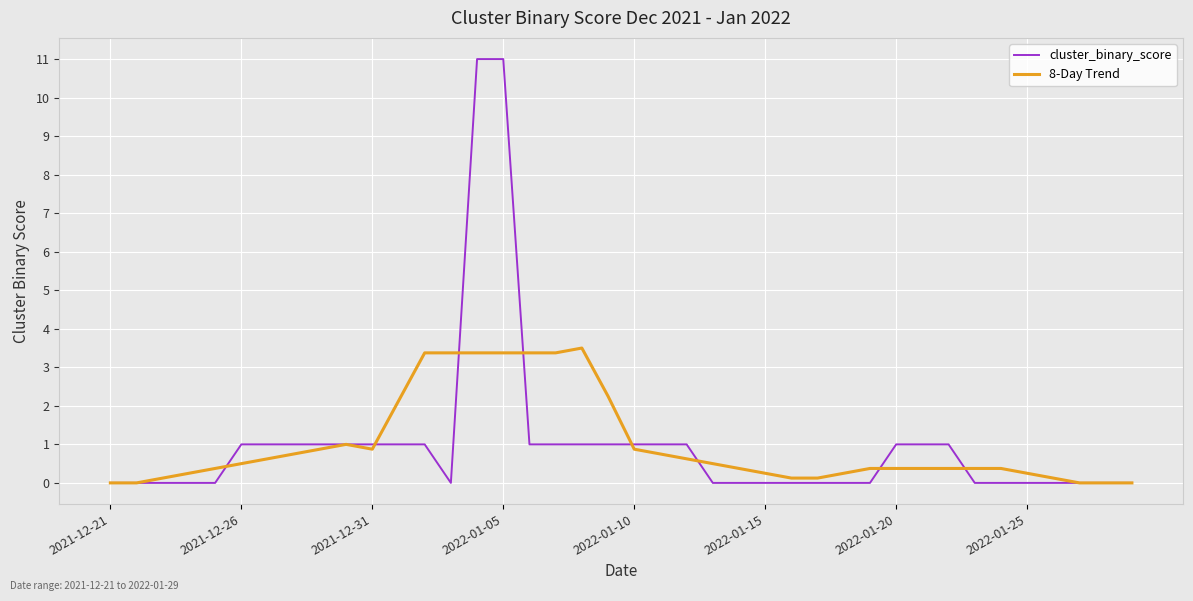

What is the greatest value displayed?

11.0